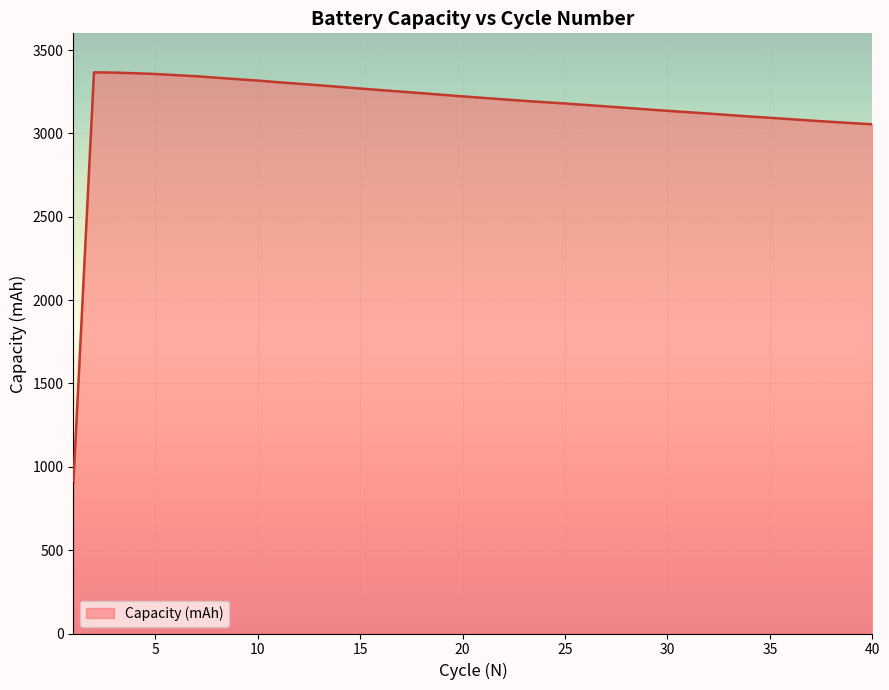

What is the minimum value shown in the chart?

914.7